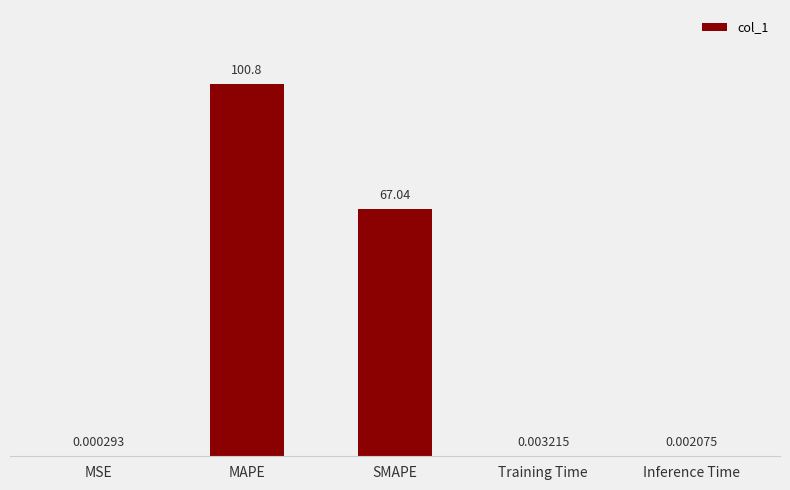

At which category does the chart reach its peak across all series?

MAPE